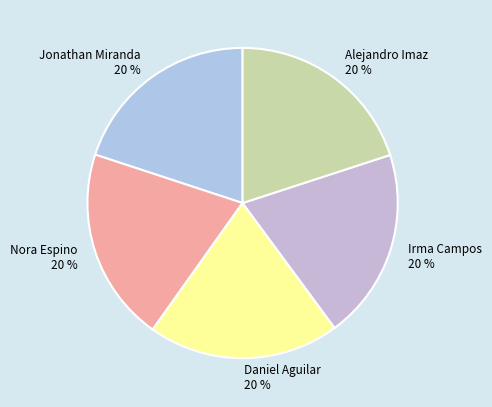

Count the number of slices in the pie.

5